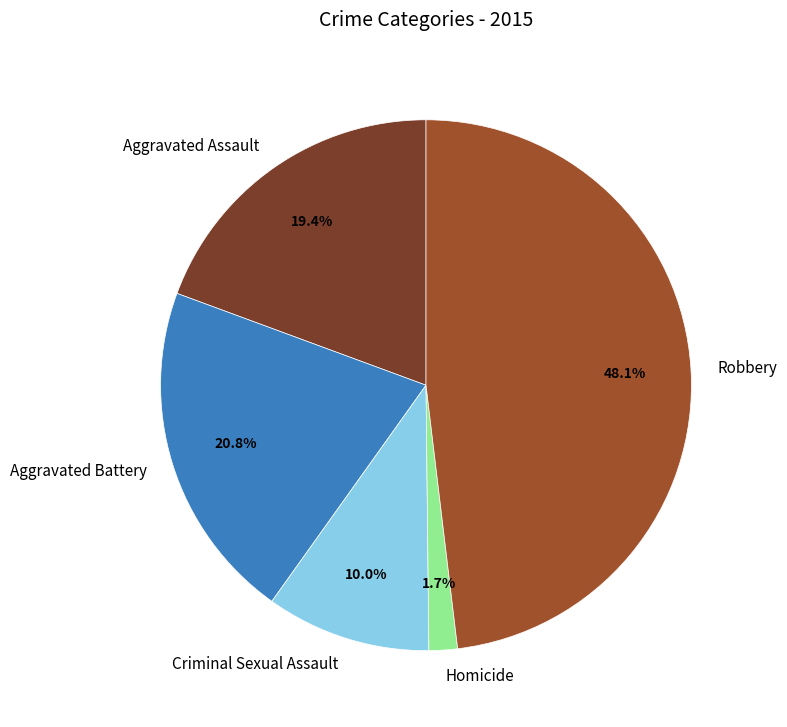

How many slices are in this pie chart?

5